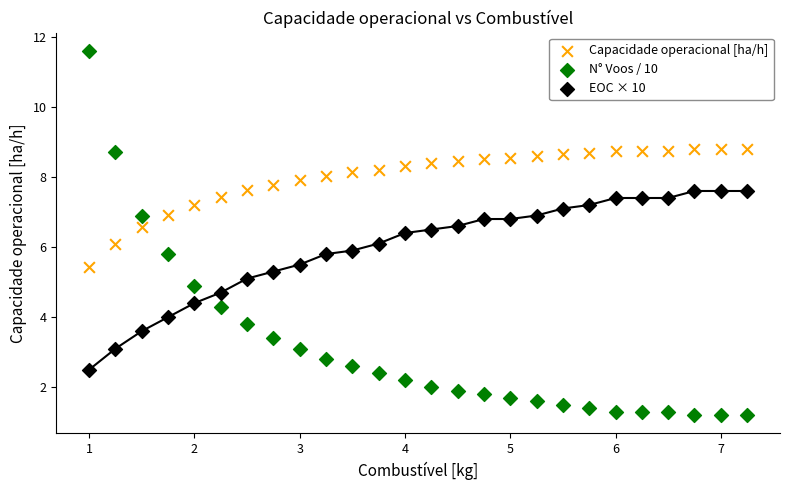

Which series contains the highest Y value?

N° Voos / 10